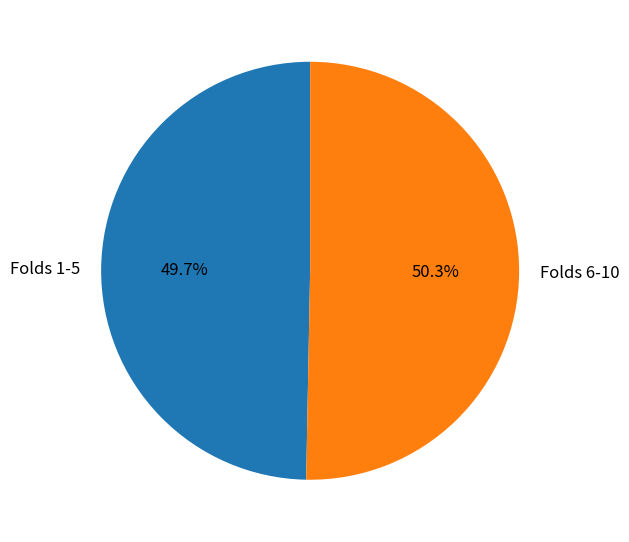

To the nearest percent, what is the difference between the largest and smallest slice percentages?

1%